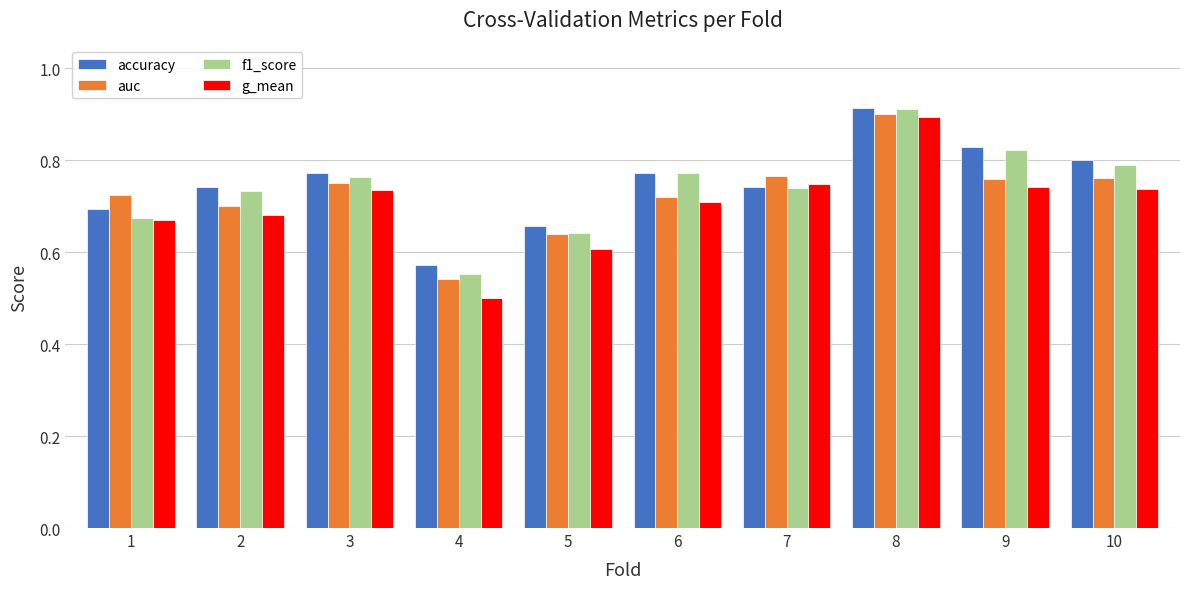

What is the sum of the g_mean values at 5 and 3?

1.3